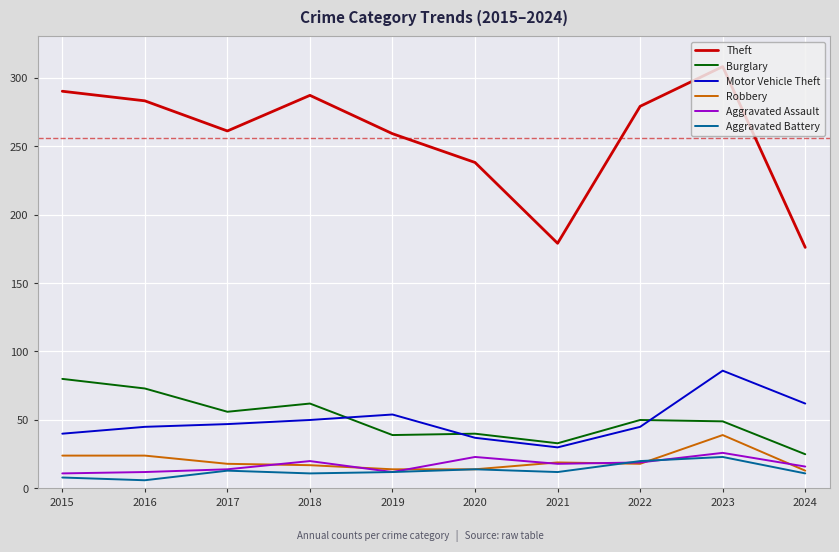

What is the approximate value of Robbery at 2020?

14